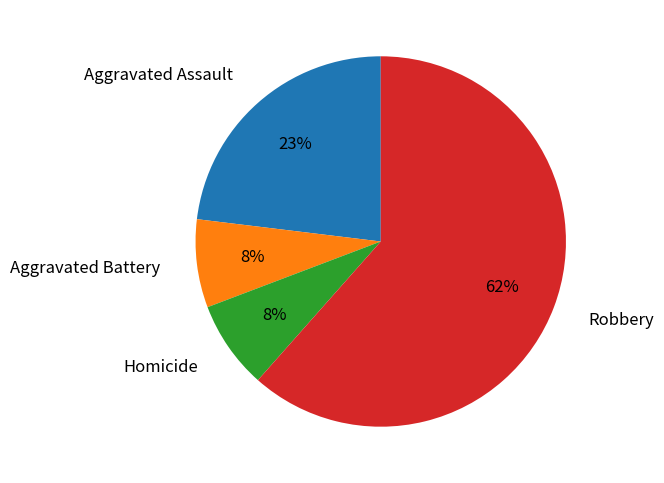

To the nearest percent, what is the average slice percentage?

25%